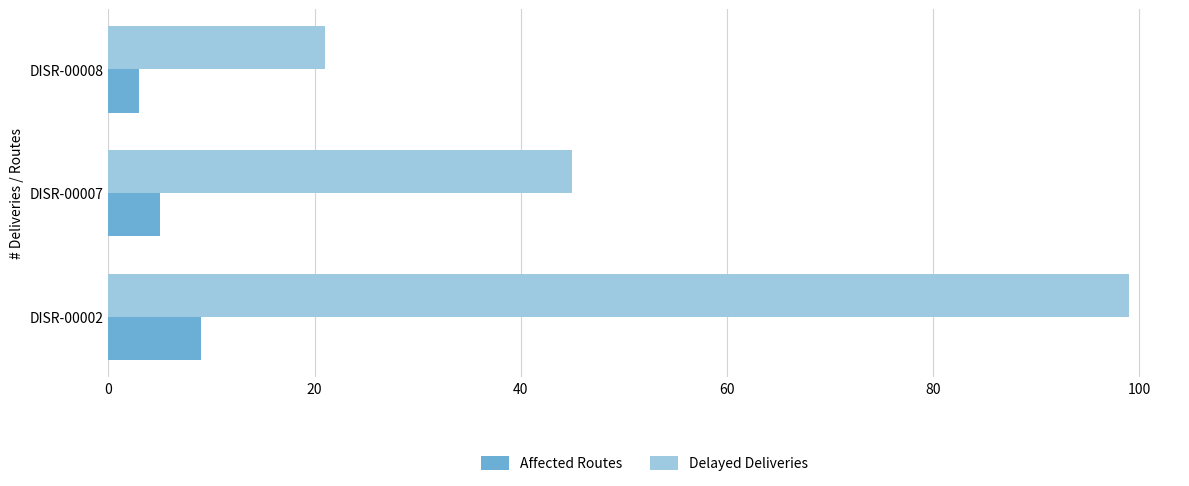

Which series changed the most between DISR-00007 and DISR-00008?

Delayed Deliveries